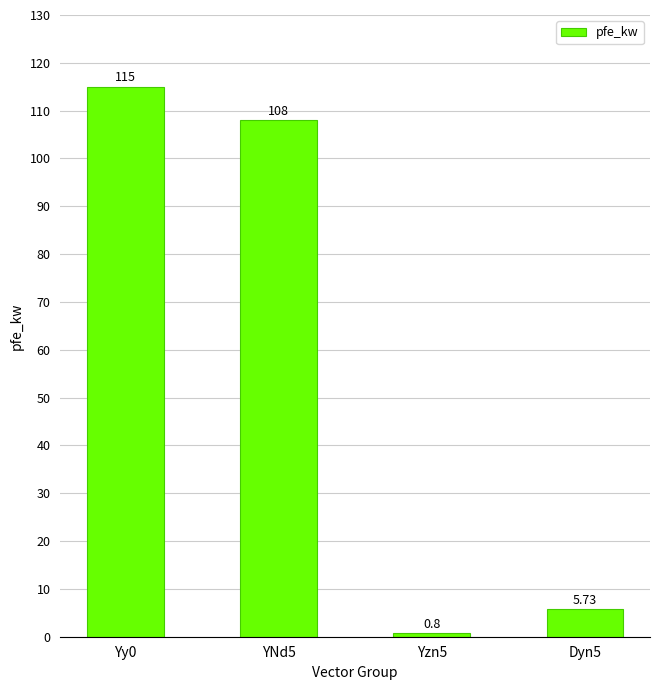

List the labels in order of value, smallest first.

Yzn5, Dyn5, YNd5, Yy0